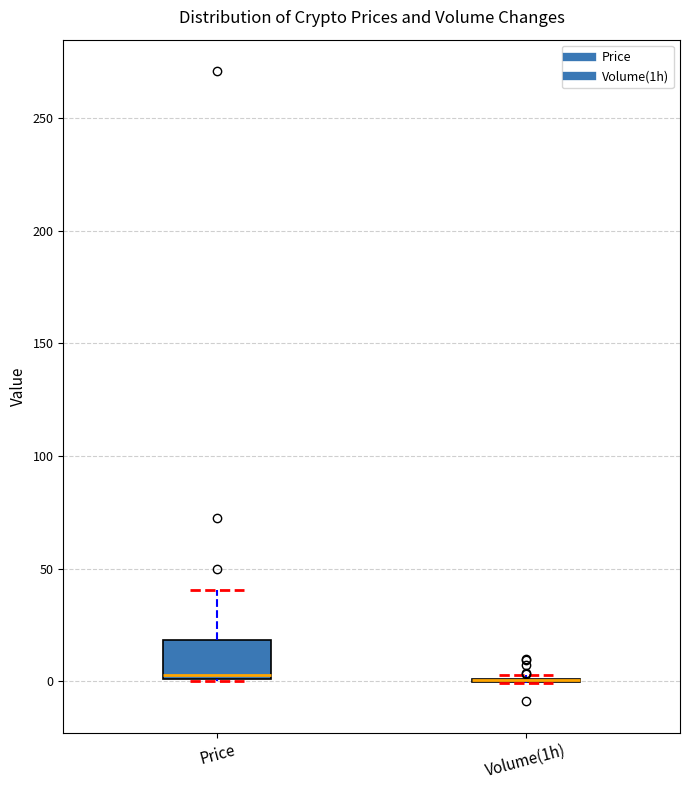

Reading left to right, read every box against the y-axis: the position of its median line, the range the box covers, and the ends of its whiskers. The values are not printed on the chart, so give them approximately, as read against the axis.

Price: median 5, box 0 to 20, whiskers 0 to 40
Volume(1h): box collapsed to a line at 0, whiskers 0 to 5